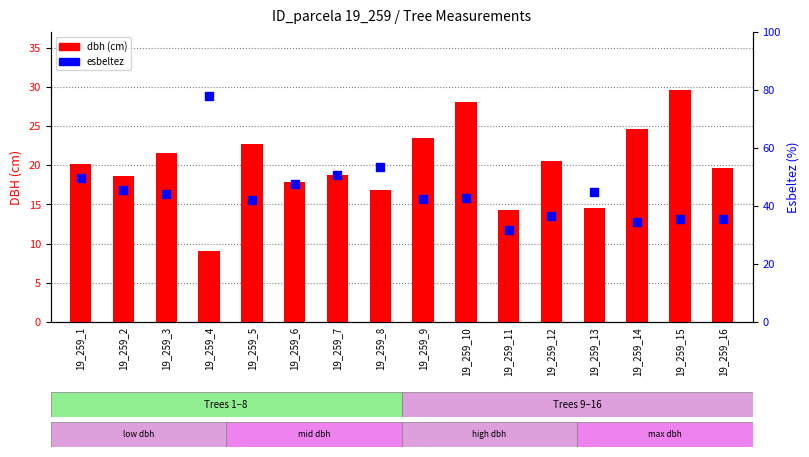

Which series contains the highest Y value?

esbeltez